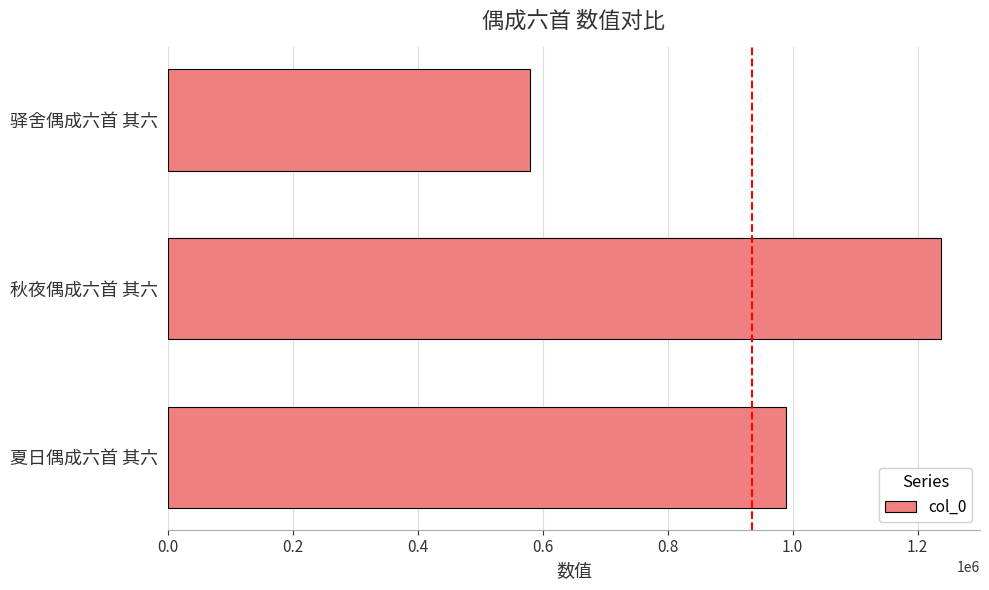

Reading bottom to top, extract all data points from this chart.

夏日偶成六首 其六=988817	秋夜偶成六首 其六=1238067	驿舍偶成六首 其六=580575